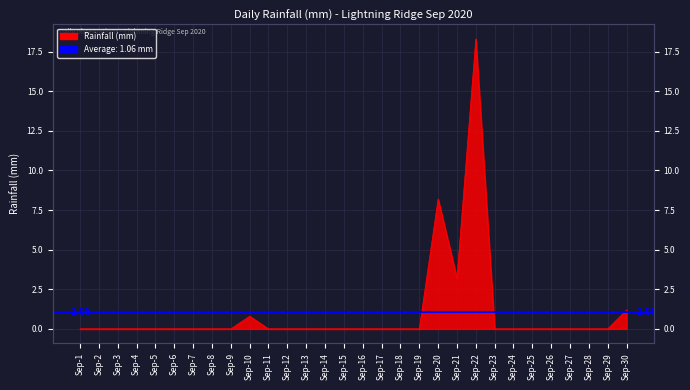

What is the change in value from Sep-5 to Sep-10?

+0.8